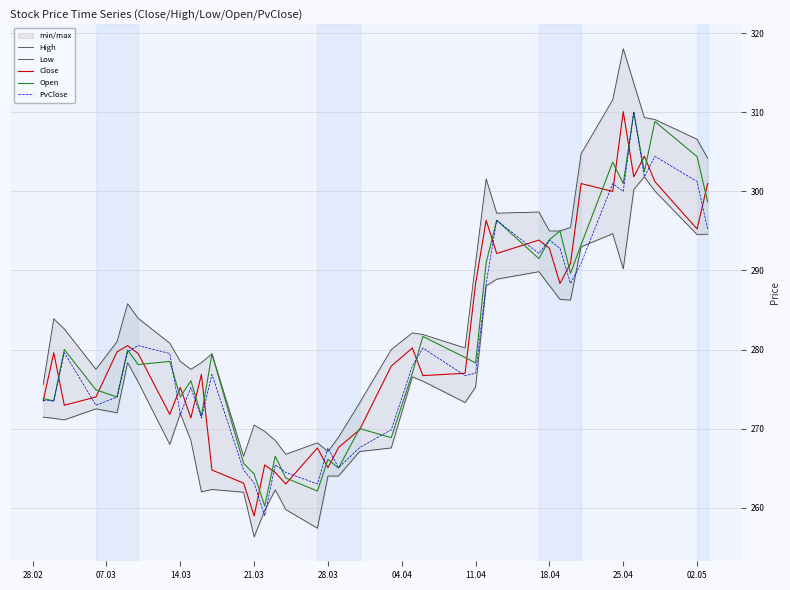

Reading right to left, what are all the values shown in this chart?

High: 304.2	306.6	309.1	309.4	313.7	318.1	311.6	304.8	295.4	295.0	295.0	297.4	297.2	301.6	291.0	280.2	281.9	282.1	280.0	273.2	268.9	267.1	268.2	266.8	268.5	269.6	270.4	266.5	279.4	278.4	277.5	278.5	280.8	283.9	285.8	281.0	277.5	282.6	283.9	275.6
Low: 294.6	294.6	300.1	301.9	300.2	290.2	294.6	293.0	286.2	286.4	288.1	289.9	288.9	288.1	275.2	273.3	276.0	276.6	267.6	267.1	264.0	264.0	257.4	259.8	262.2	259.6	256.3	261.9	262.3	262.0	268.5	271.9	268.0	275.9	278.4	272.0	272.5	271.1	271.3	271.4
Close: 301.0	295.2	301.2	304.4	301.9	310.1	300.0	301.0	290.9	288.4	292.8	293.9	292.1	296.4	288.4	277.0	276.7	280.2	277.9	269.9	267.6	265.1	267.6	263.0	264.4	265.4	258.9	263.1	264.8	276.9	271.4	275.2	271.8	279.5	280.5	279.7	274.0	272.9	279.6	273.5
Open: 298.7	304.4	308.9	302.5	310.0	301.0	303.7	293.2	289.6	295.0	293.9	291.5	296.4	291.0	278.3	279.0	281.6	277.0	268.9	270.0	265.0	266.1	262.1	263.8	266.5	260.2	264.2	265.6	279.4	271.6	276.1	274.0	278.5	278.1	279.9	274.0	274.9	280.0	273.5	273.8
PvClose: 295.2	301.2	304.4	301.9	310.1	300.0	301.0	290.9	288.4	292.8	293.9	292.1	296.4	288.4	277.0	276.7	280.2	277.9	269.9	267.6	265.1	267.6	263.0	264.4	265.4	258.9	263.1	264.8	276.9	271.4	275.2	271.8	279.5	280.5	279.7	274.0	272.9	279.6	273.5	273.6